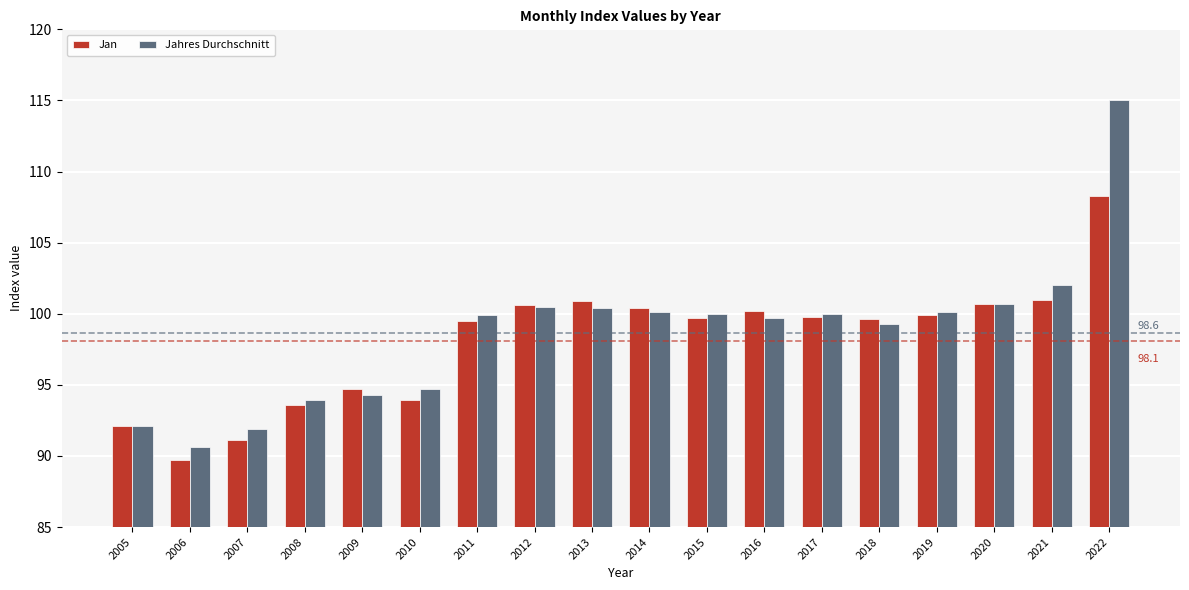

Are the bars horizontal?

No